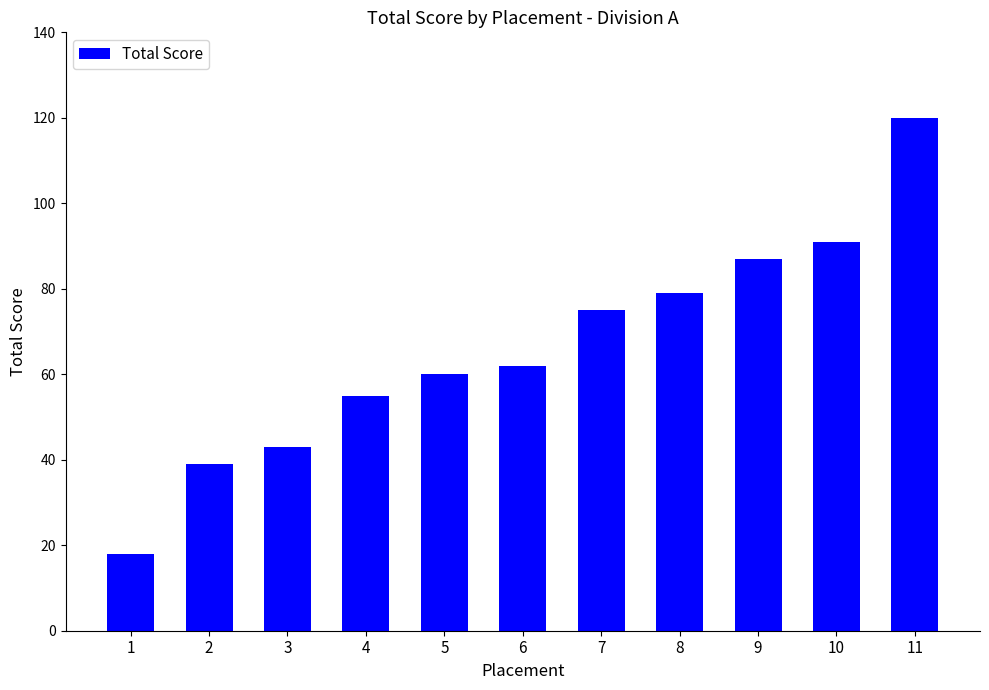

What value does the data have at 9?

87